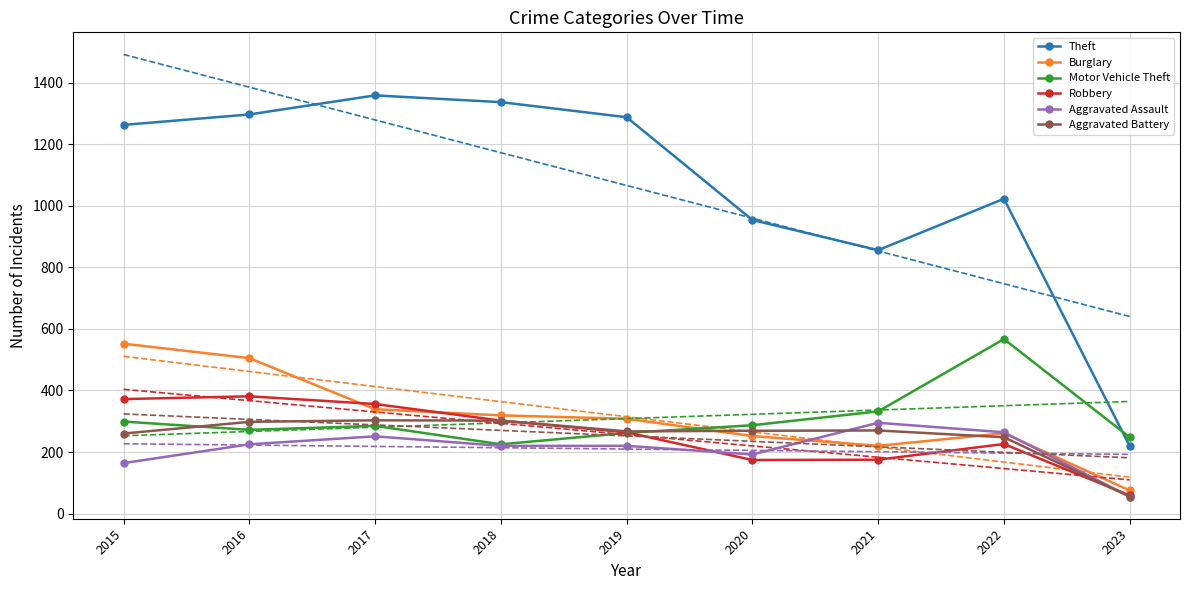

Which category has the highest value across all series?

2015